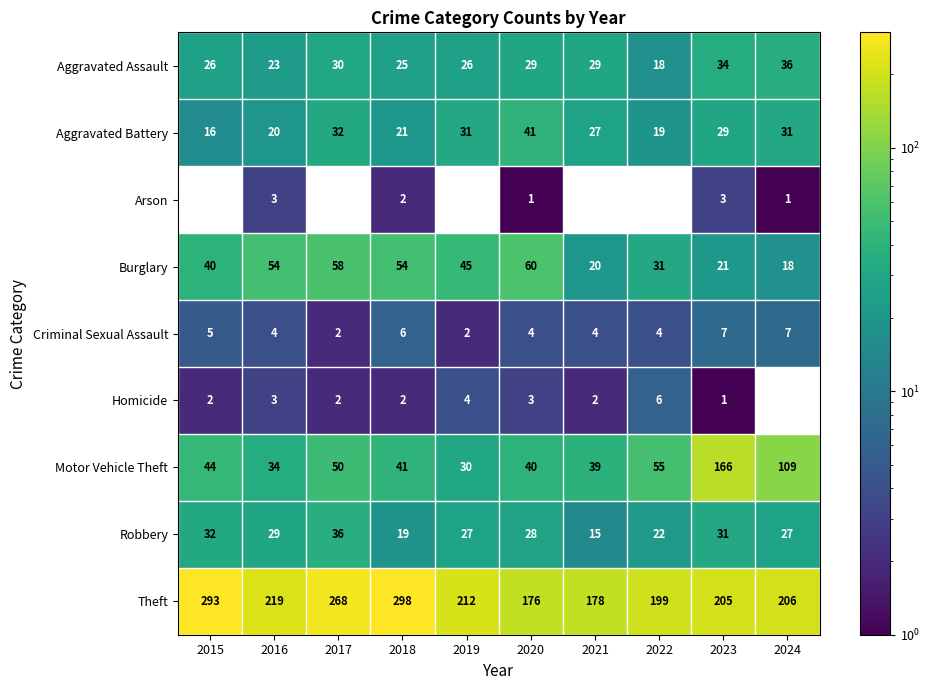

The value of Motor Vehicle Theft at 2017 is 76.8. True or false?

False